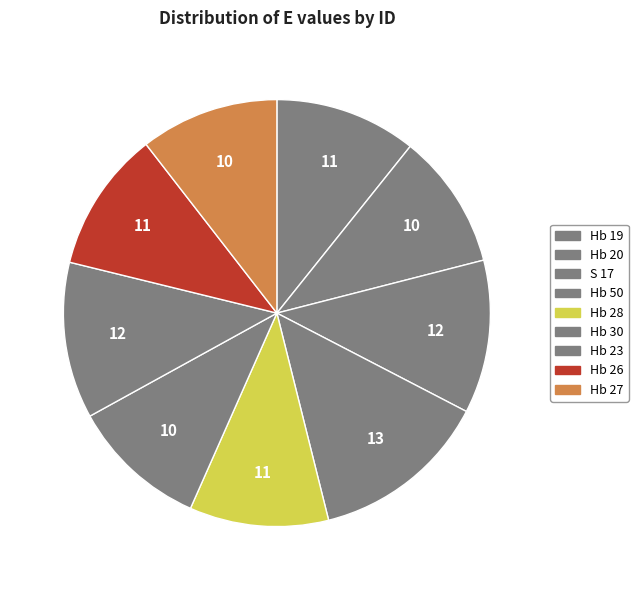

Which has a higher value, Hb 26 or Hb 50?

Hb 50